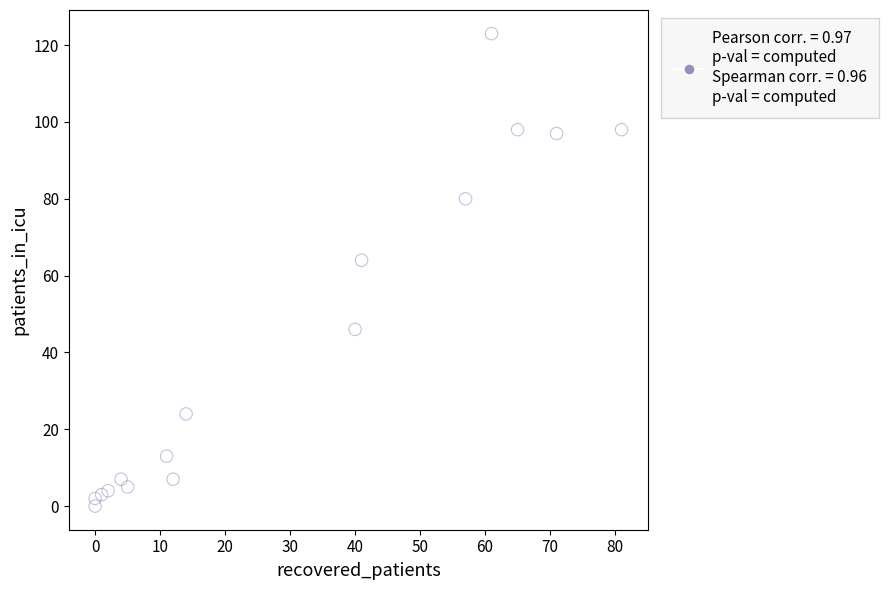

What is the range of X values (max minus min)?

81